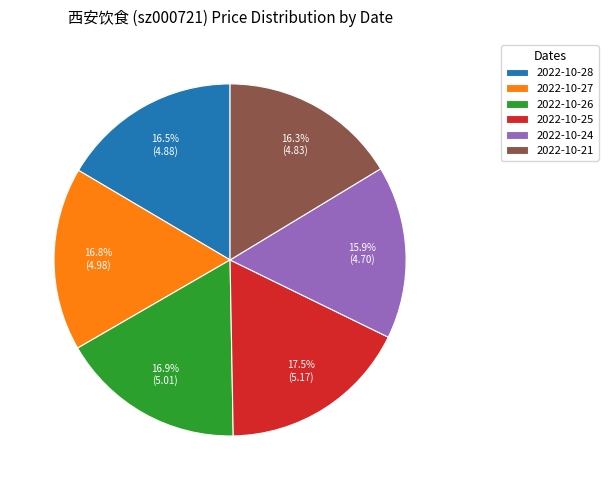

How much of the chart is everything except 2022-10-26?

83.1%